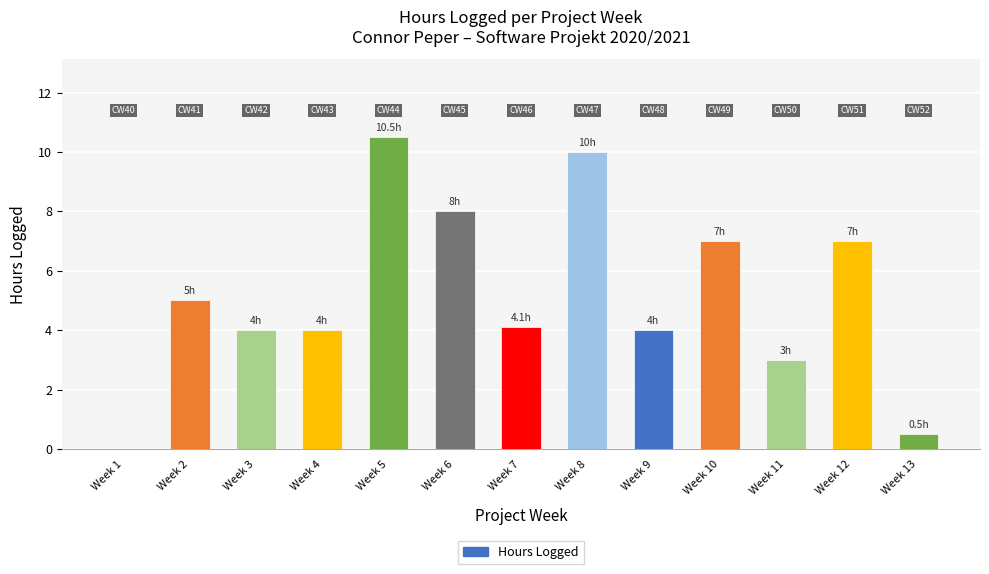

Read the value at Week 13.

0.5